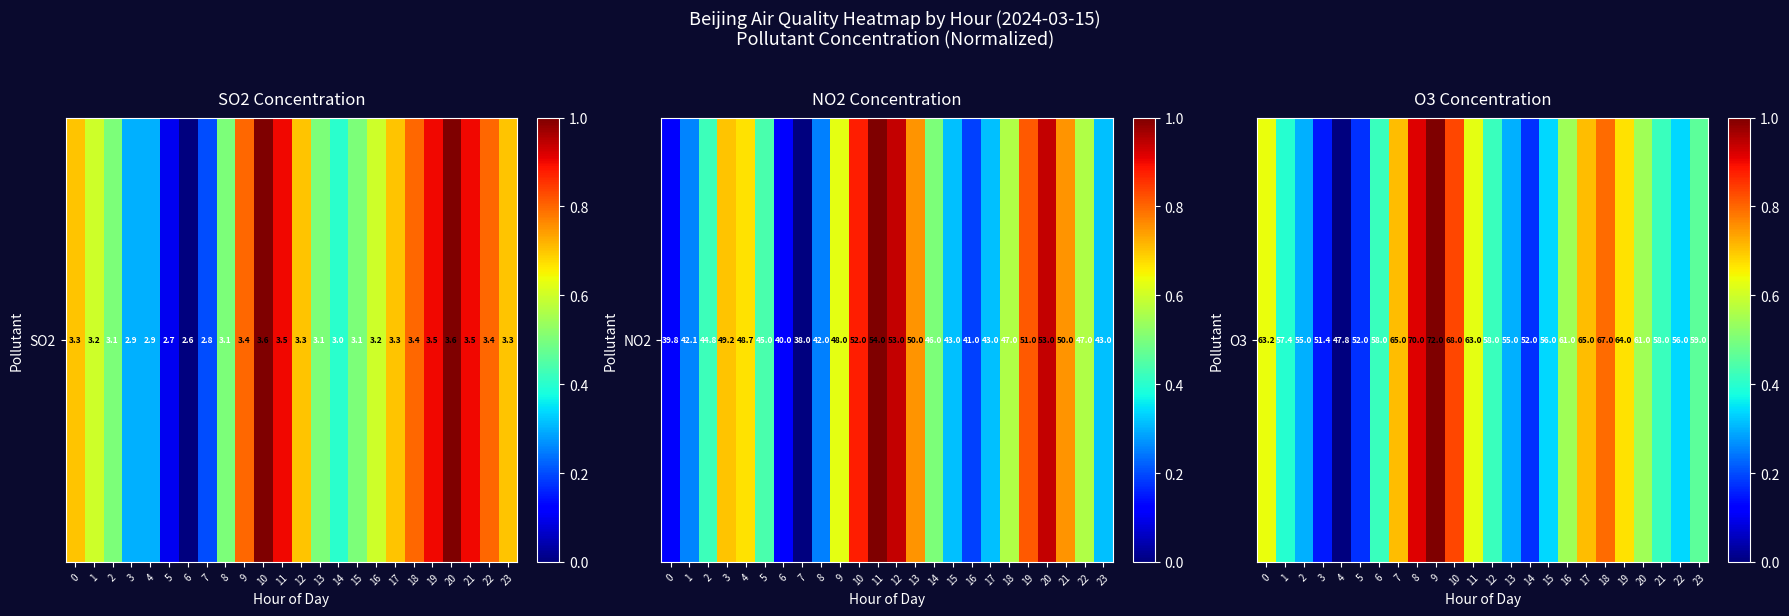

Which category has the lowest value across all series?

4